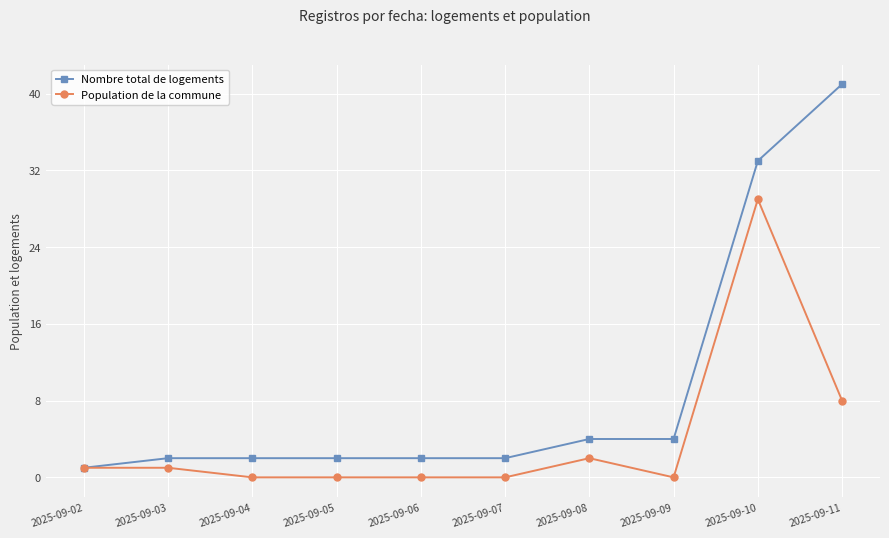

At which category is the sum across all series the highest?

2025-09-10